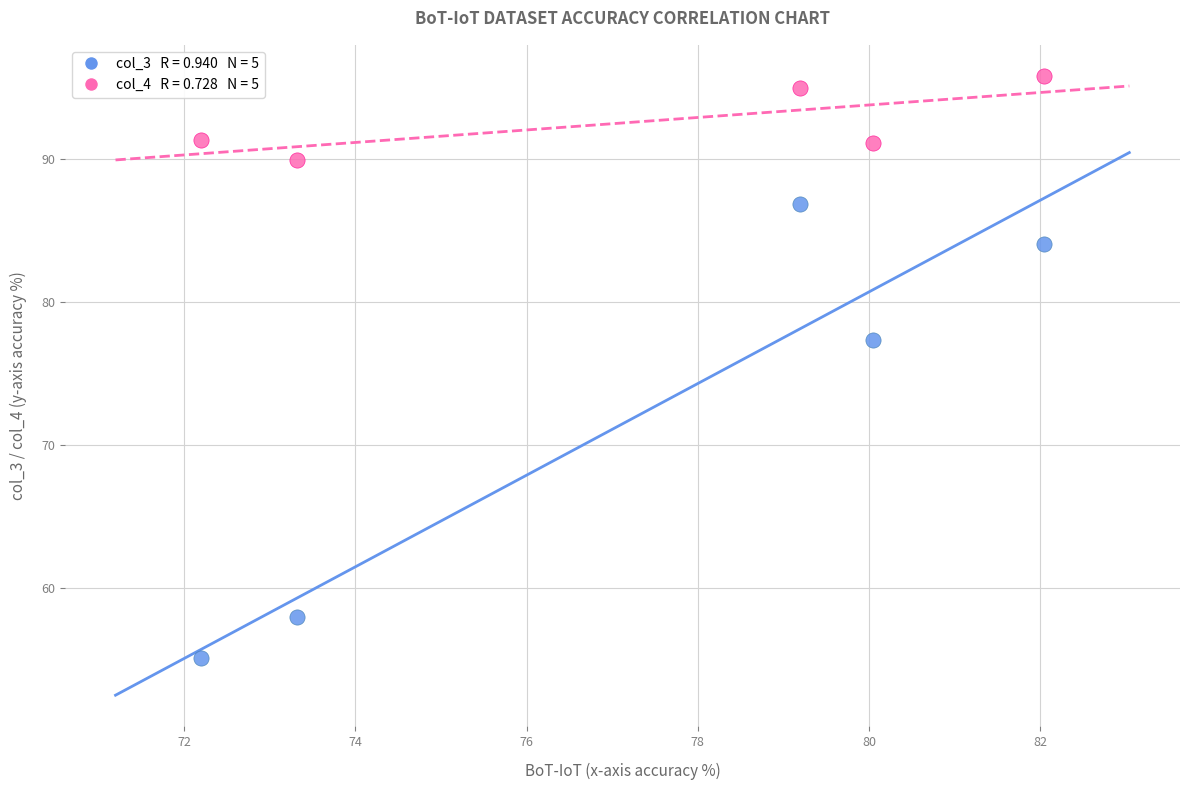

Across all data points, what is the average X value?

77.4